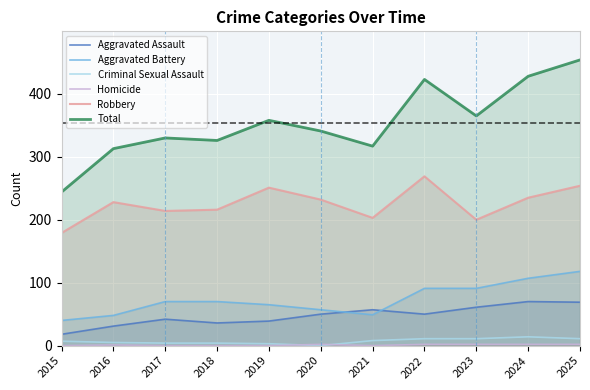

Rank the series at 2020 from lowest to highest value.

Criminal Sexual Assault, Homicide, Aggravated Assault, Aggravated Battery, Robbery, Total